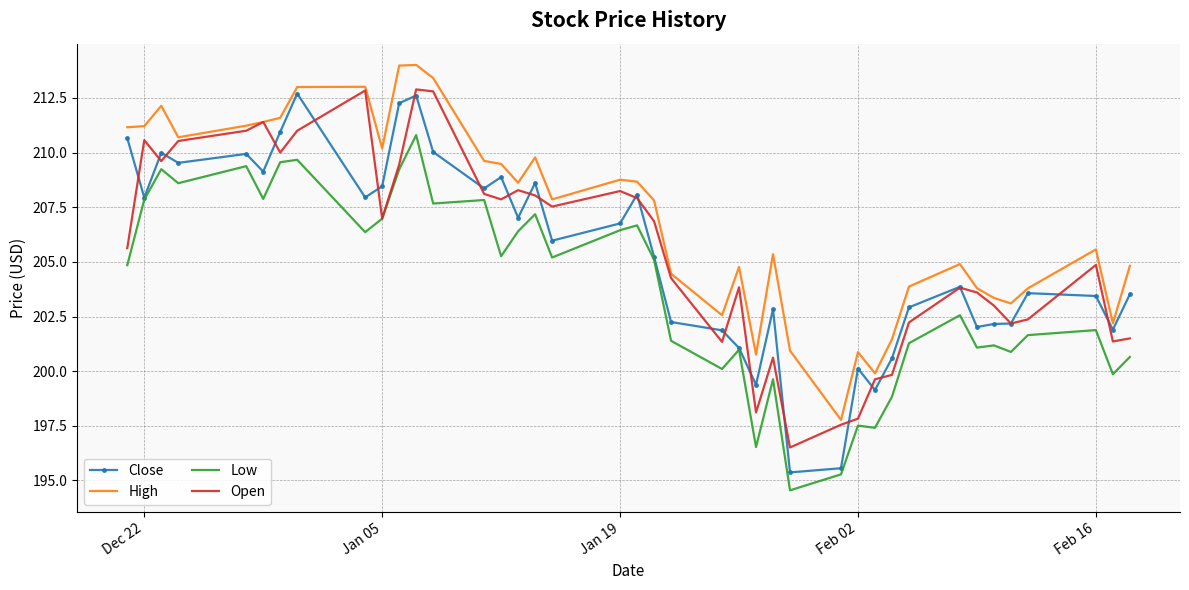

True or false: Close and High intersect in this chart.

False